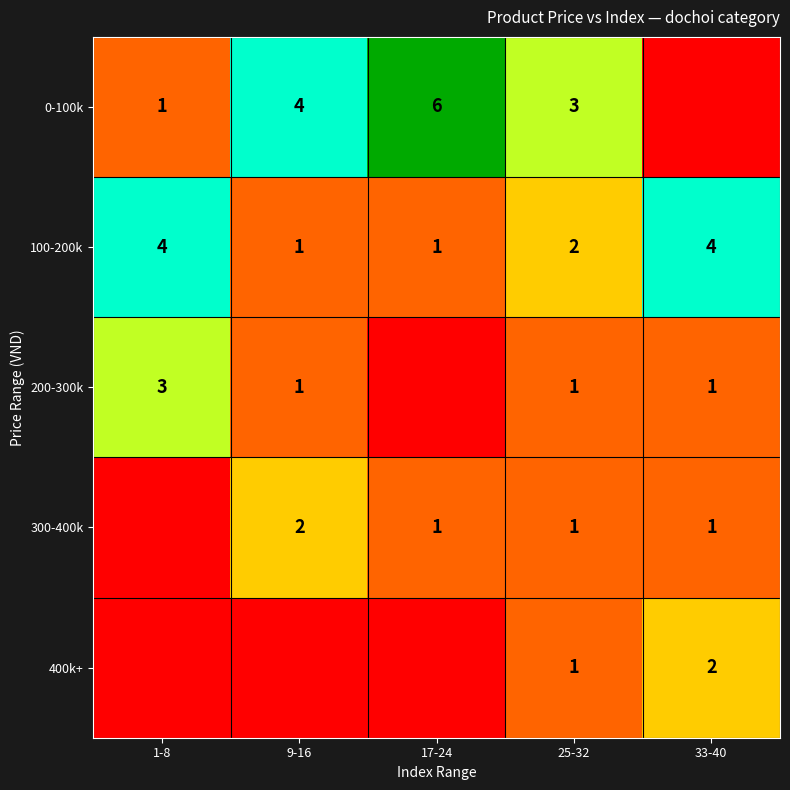

Is the value of 200-300k at 25-32 greater than the value of 100-200k at 1-8?

No